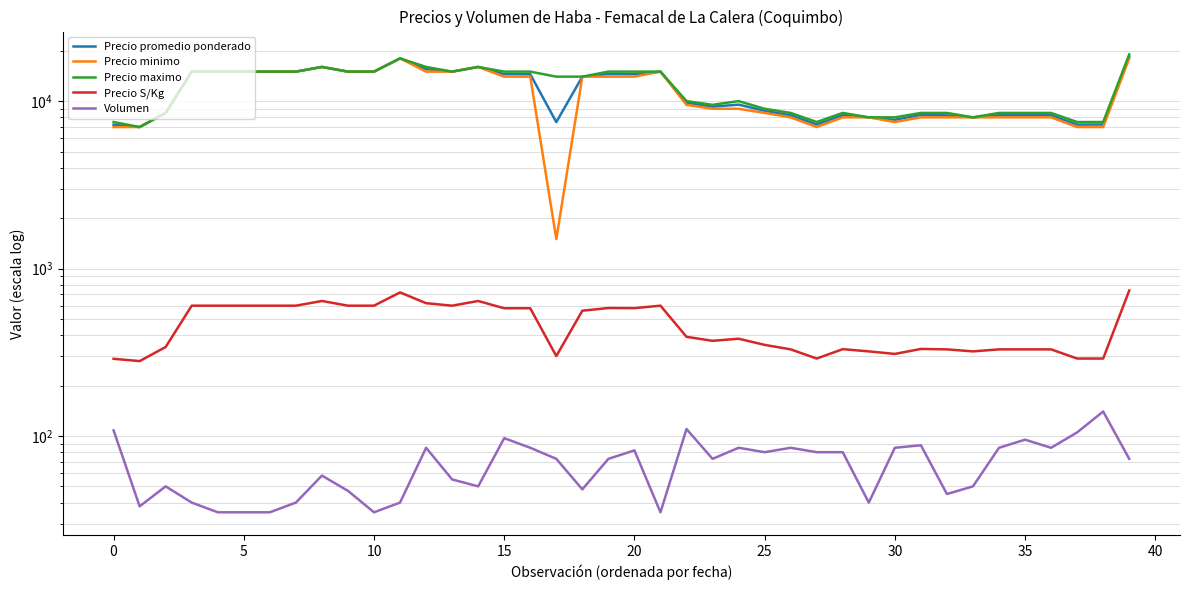

Does the chart have visible grid lines?

Yes